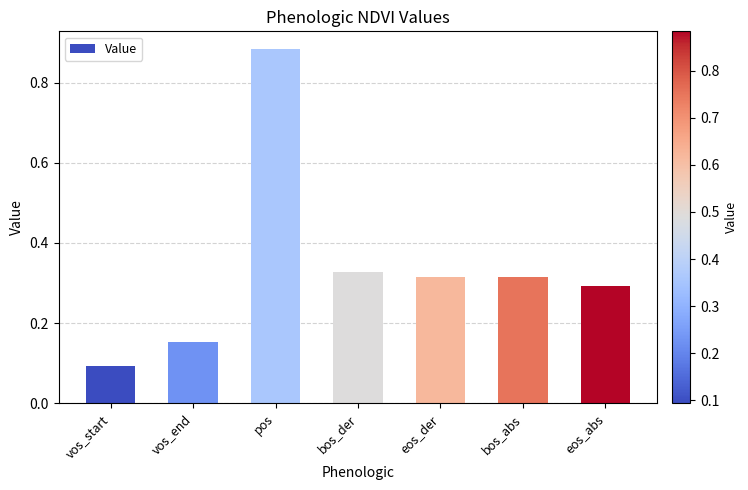

What is the sum of the values at vos_start and eos_der?

0.4